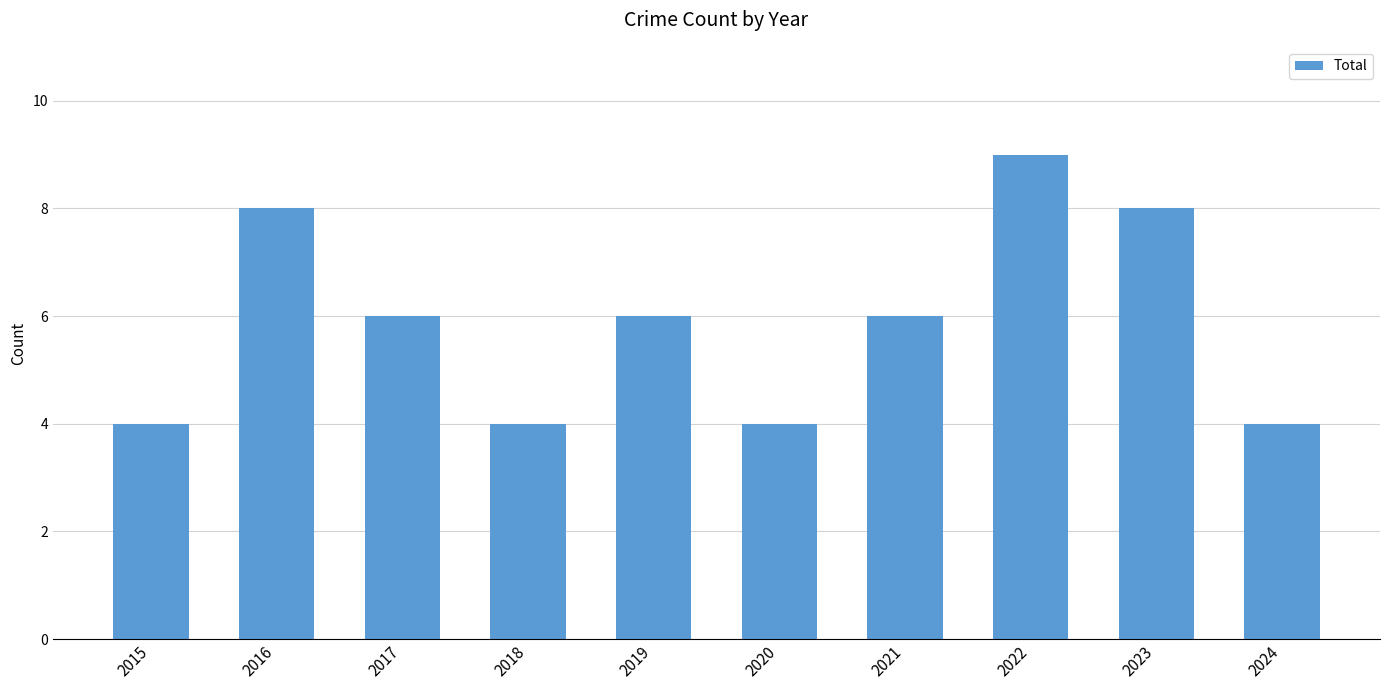

What is the sum of all values?

59